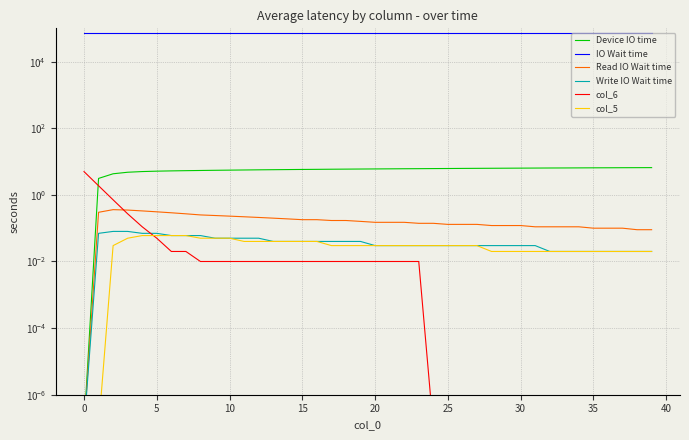

List the series in order of their peak value, lowest first.

col_5, Write IO Wait time, Read IO Wait time, col_6, Device IO time, IO Wait time